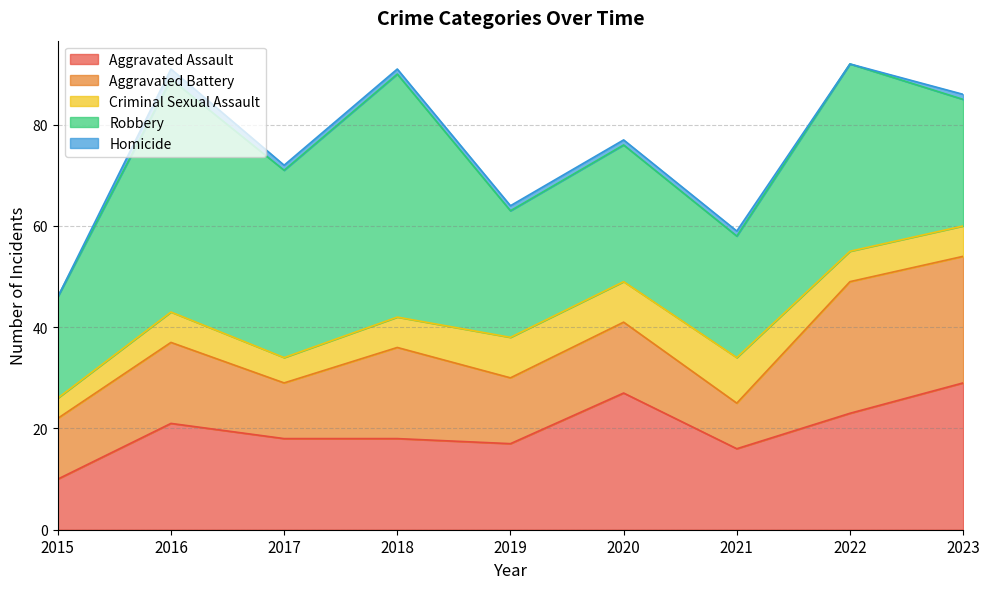

Is it true that Homicide equals 1 at 2017?

False